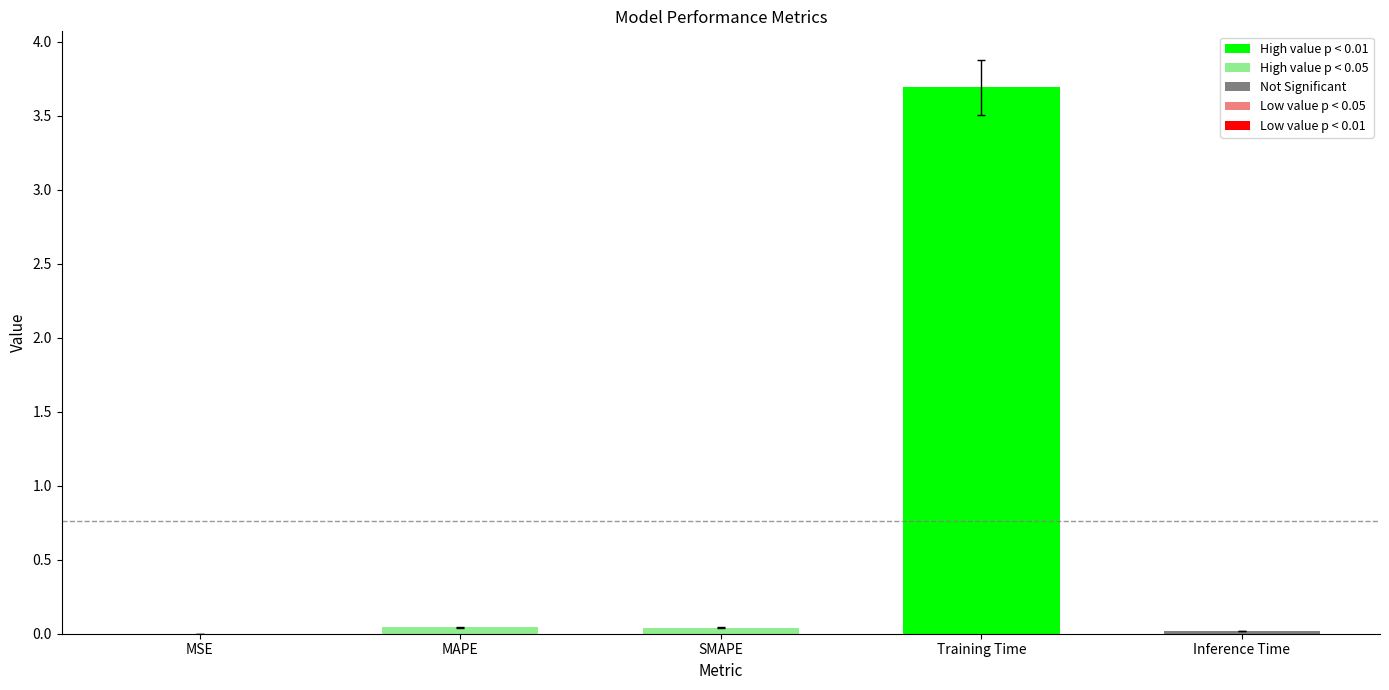

Which label corresponds to the largest value in the chart?

Training Time